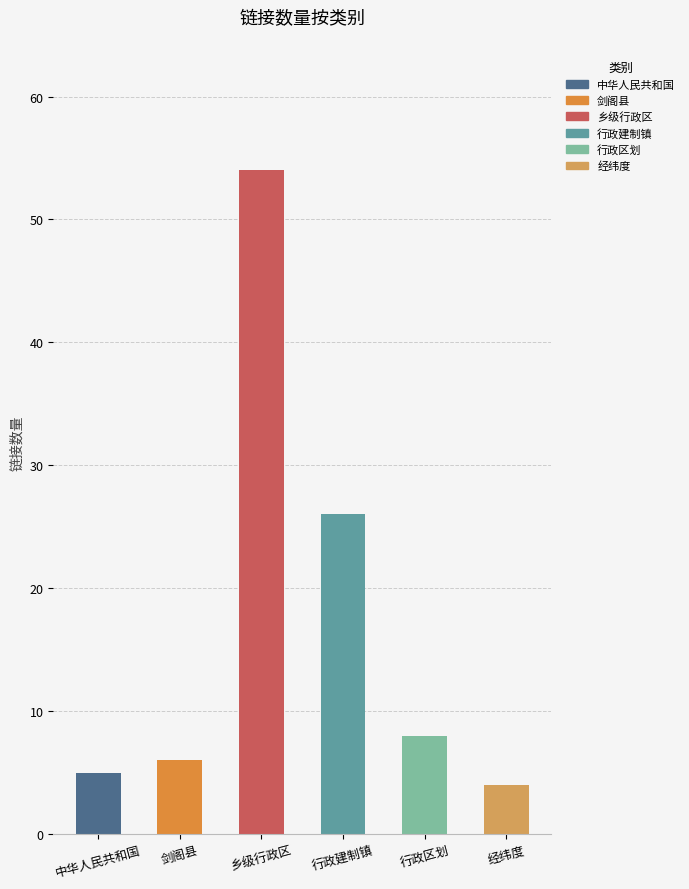

What is the change in value from 中华人民共和国 to 乡级行政区?

+49